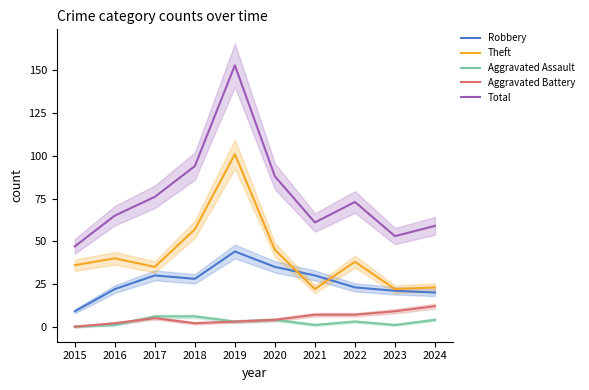

At which category does Aggravated Assault reach its first local valley?

2019